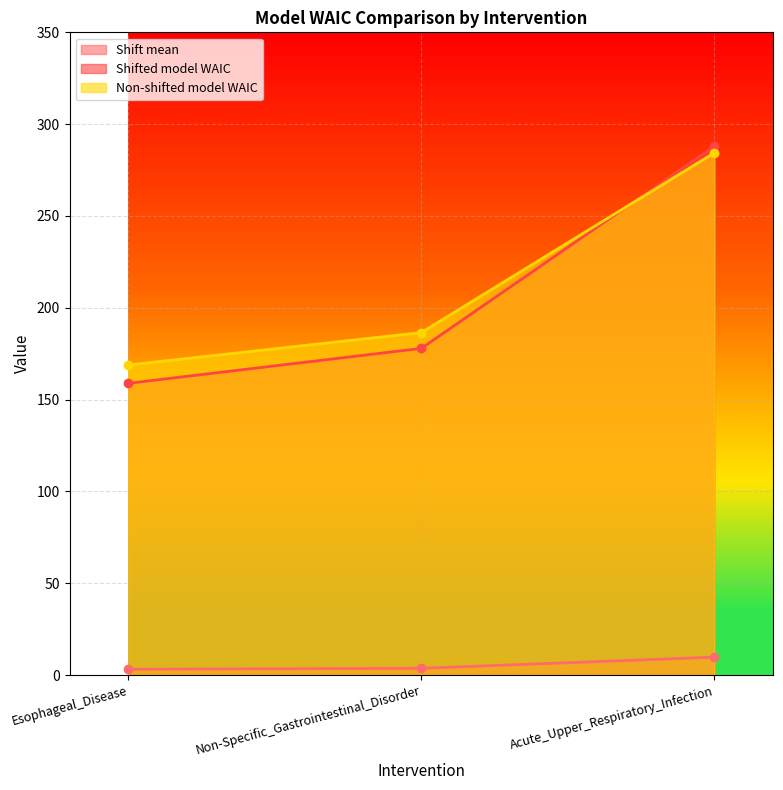

Between Esophageal_Disease and Non-Specific_Gastrointestinal_Disorder, which is larger?

Non-Specific_Gastrointestinal_Disorder